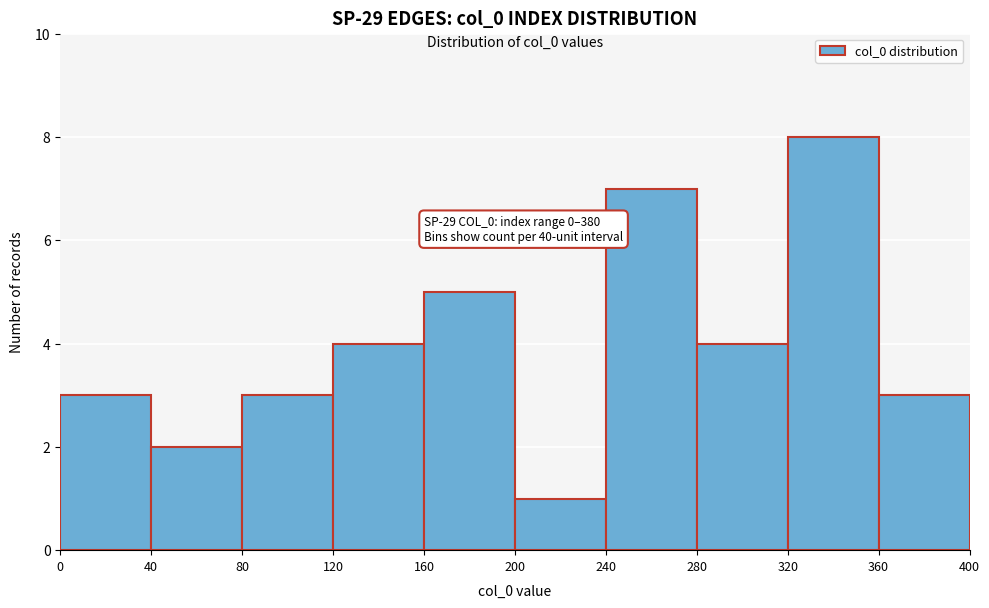

Over which range of the x-axis is the bar tallest?

320 to 360